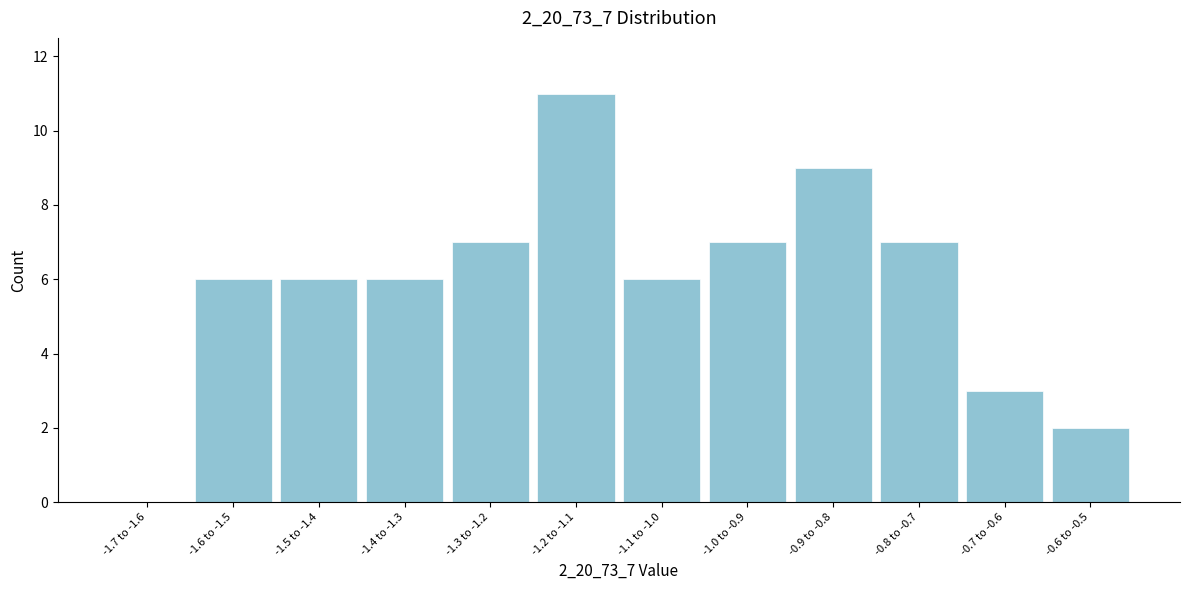

Reading left to right, transcribe all the data shown in this chart.

-1.7 to -1.6=0	-1.6 to -1.5=6	-1.5 to -1.4=6	-1.4 to -1.3=6	-1.3 to -1.2=7	-1.2 to -1.1=11	-1.1 to -1.0=6	-1.0 to -0.9=7	-0.9 to -0.8=9	-0.8 to -0.7=7	-0.7 to -0.6=3	-0.6 to -0.5=2